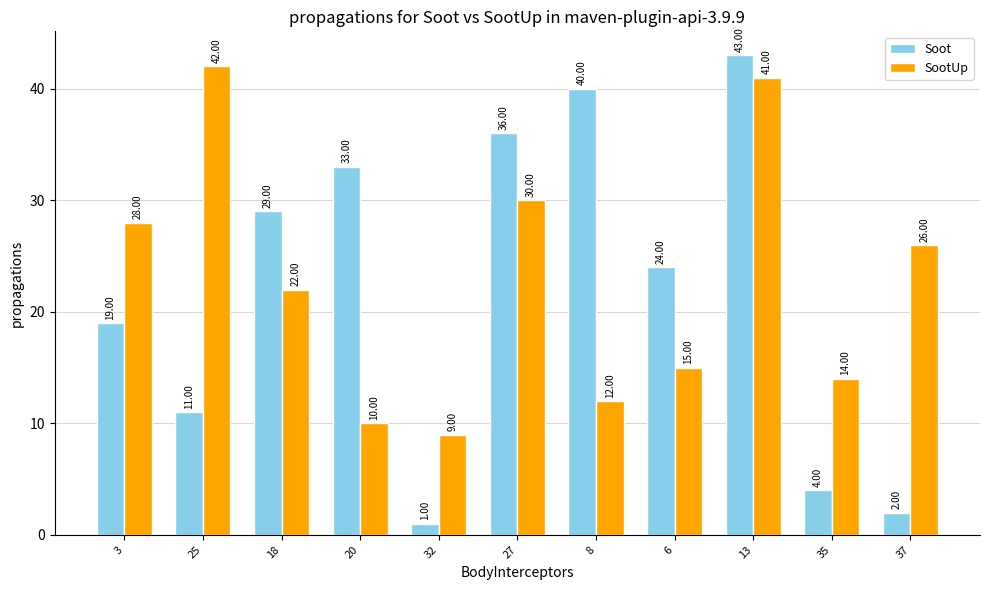

What are all the series names shown in the legend?

Soot, SootUp